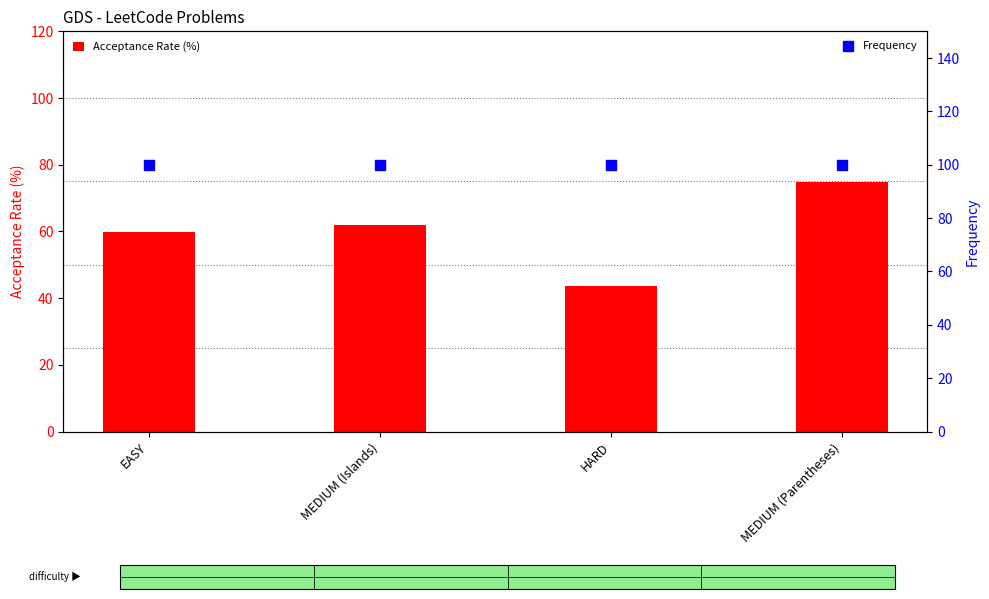

At how many categories does at least one series exceed 52?

4